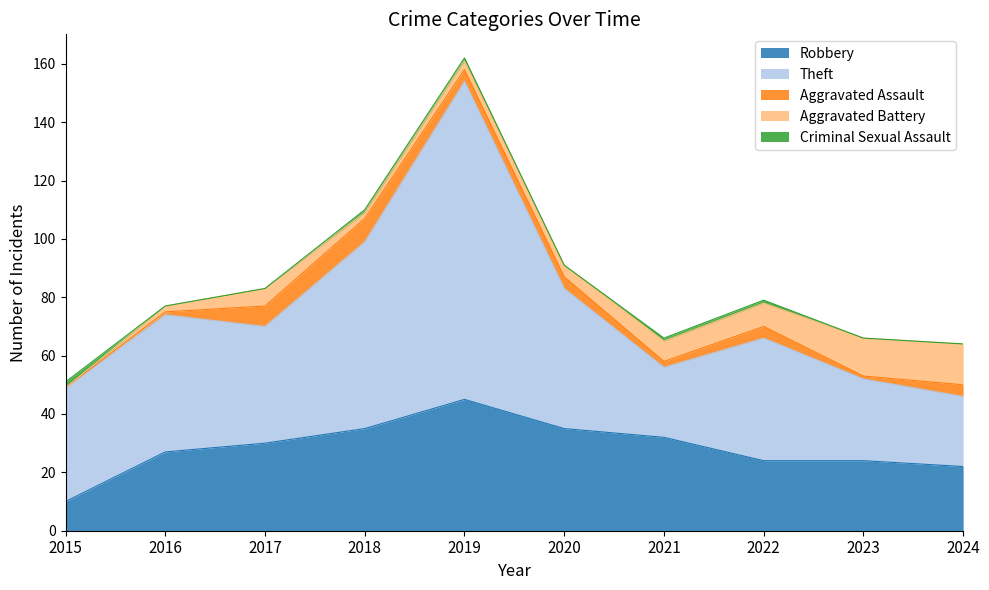

Where is the first local minimum for Criminal Sexual Assault?

2020